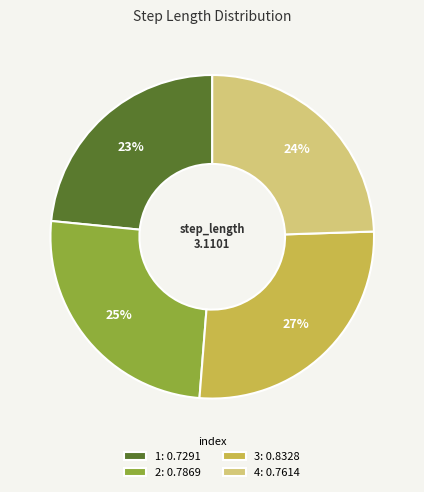

To the nearest percent, what portion does 1 represent?

23%